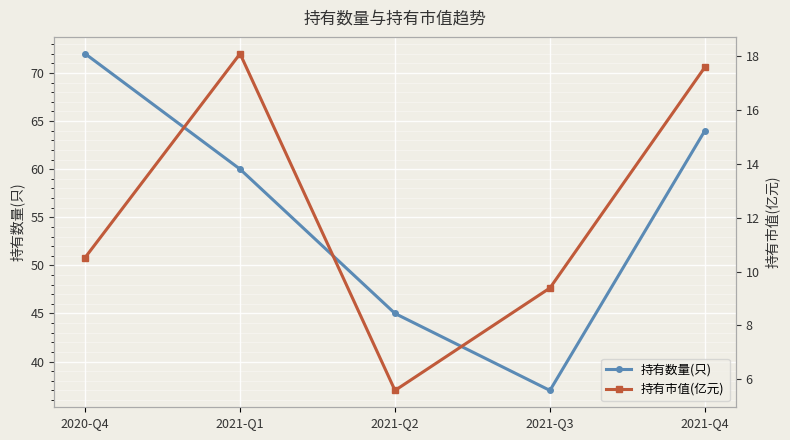

What position from the left is 2021-Q2?

3